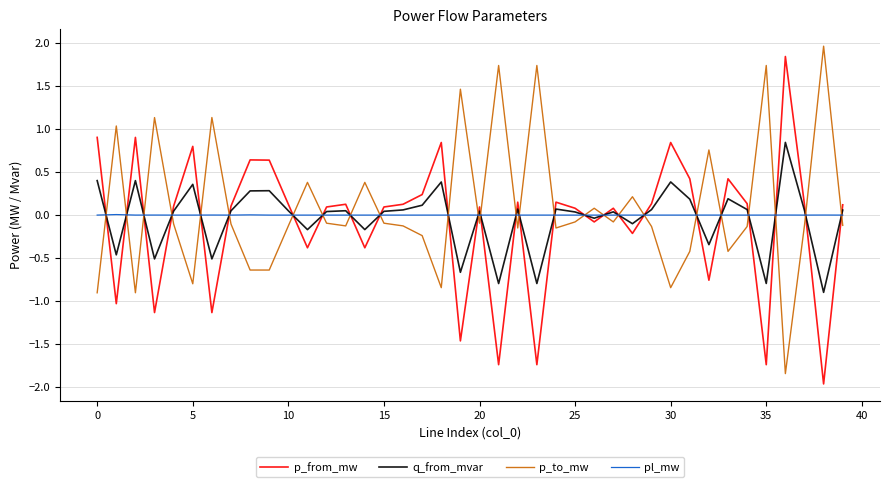

What is the maximum value shown in the chart?

2.0